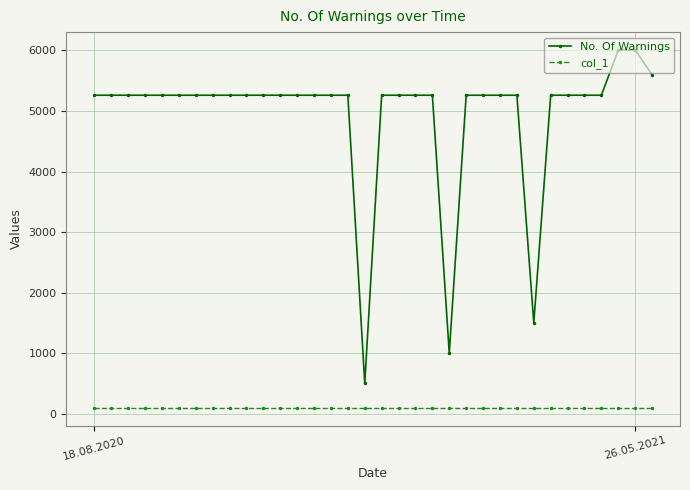

Rank the series by their average value, from lowest to highest.

col_1, No. Of Warnings